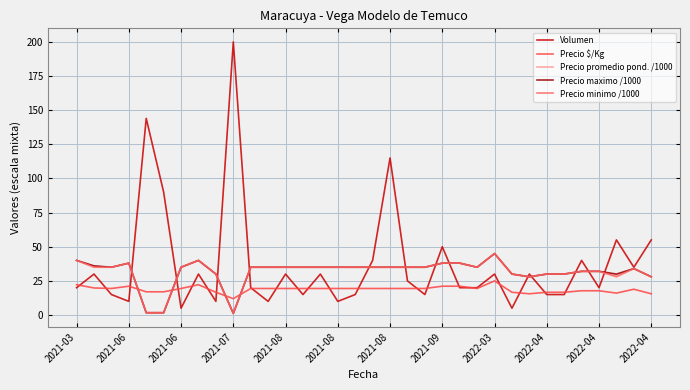

Which series has the widest spread of values?

Volumen